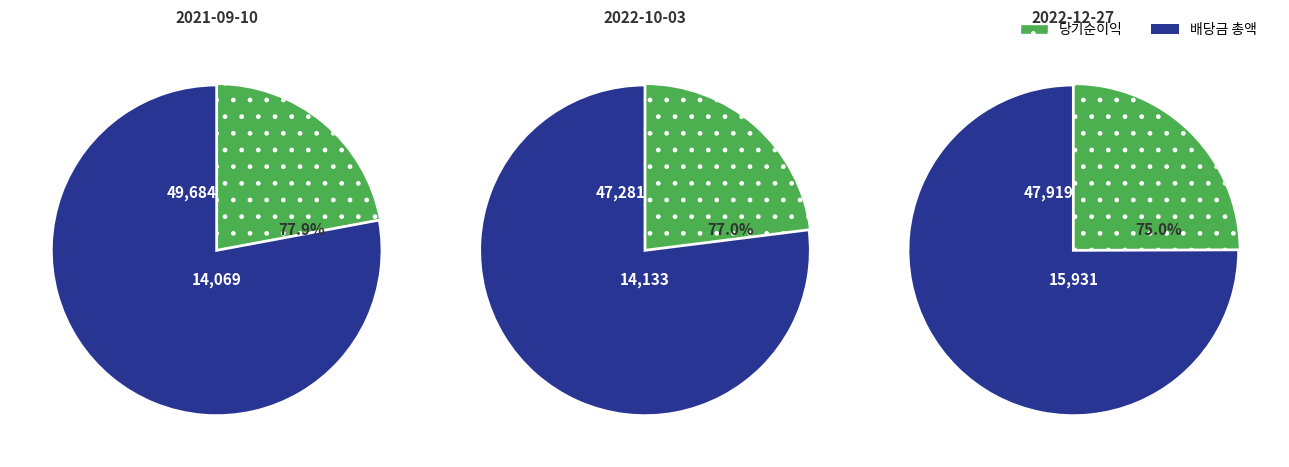

Is it true that Escarola is 1% of the pie?

False